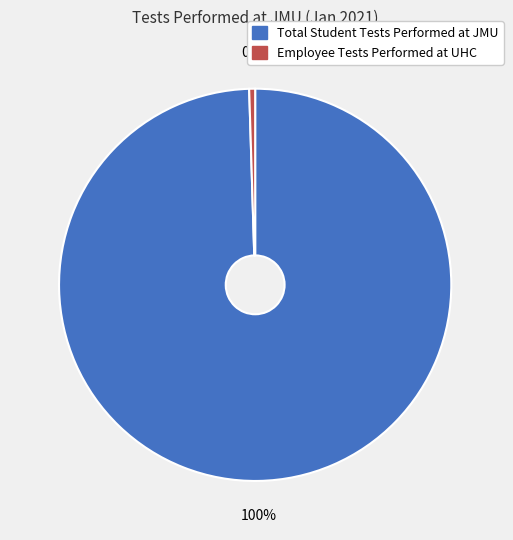

Is the sum of Employee Tests Performed at UHC and Total Student Tests Performed at JMU greater than half?

Yes